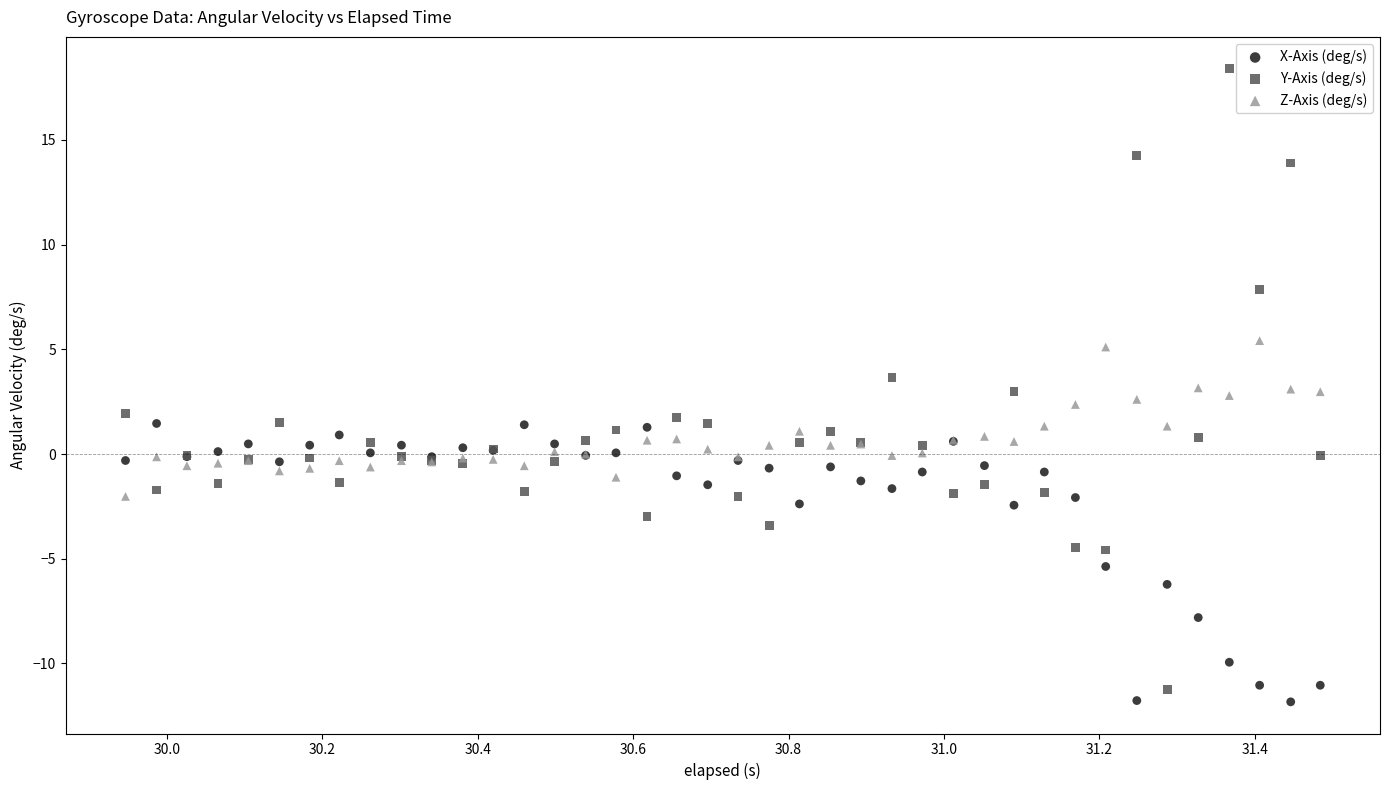

Which series reaches the maximum Y coordinate?

Y-Axis (deg/s)